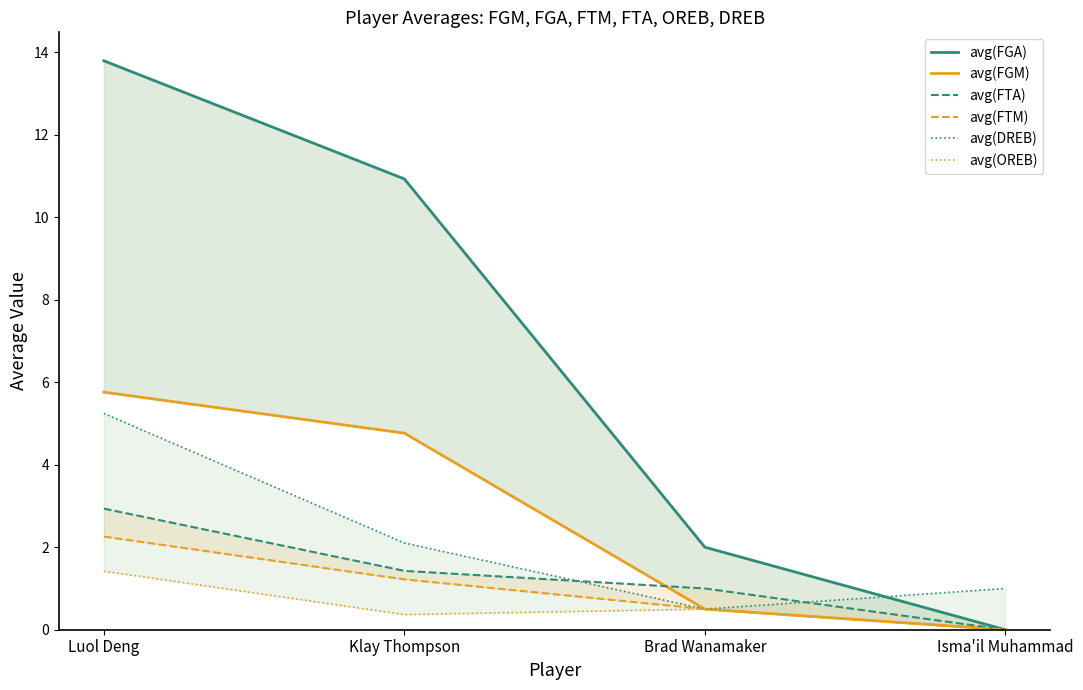

Which label corresponds to the largest value in the chart?

Luol Deng